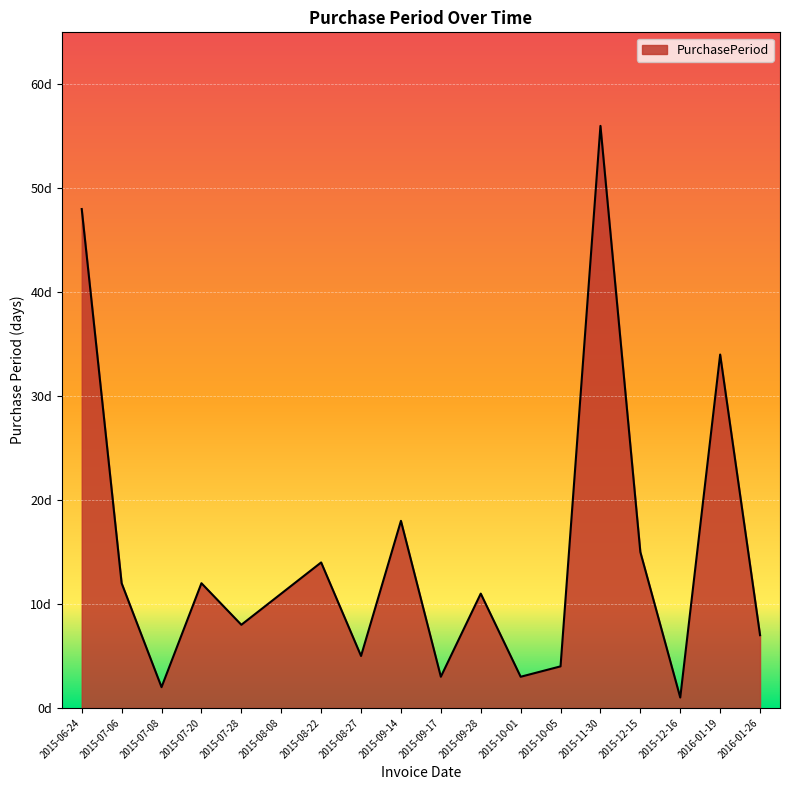

Reading left to right, what are all the values shown in this chart?

48	12	2	12	8	11	14	5	18	3	11	3	4	56	15	1	34	7